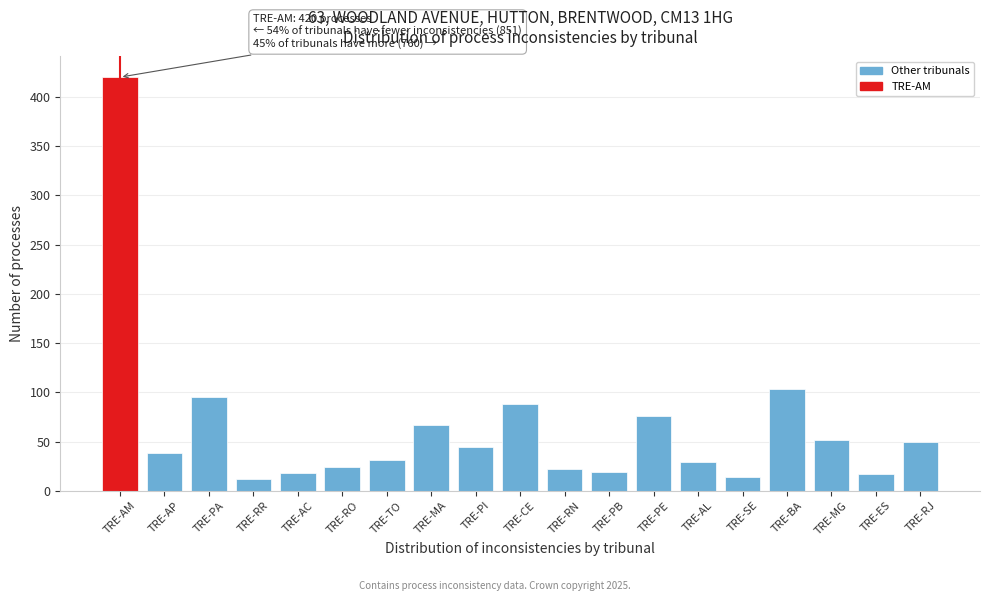

Read the value at TRE-CE.

88